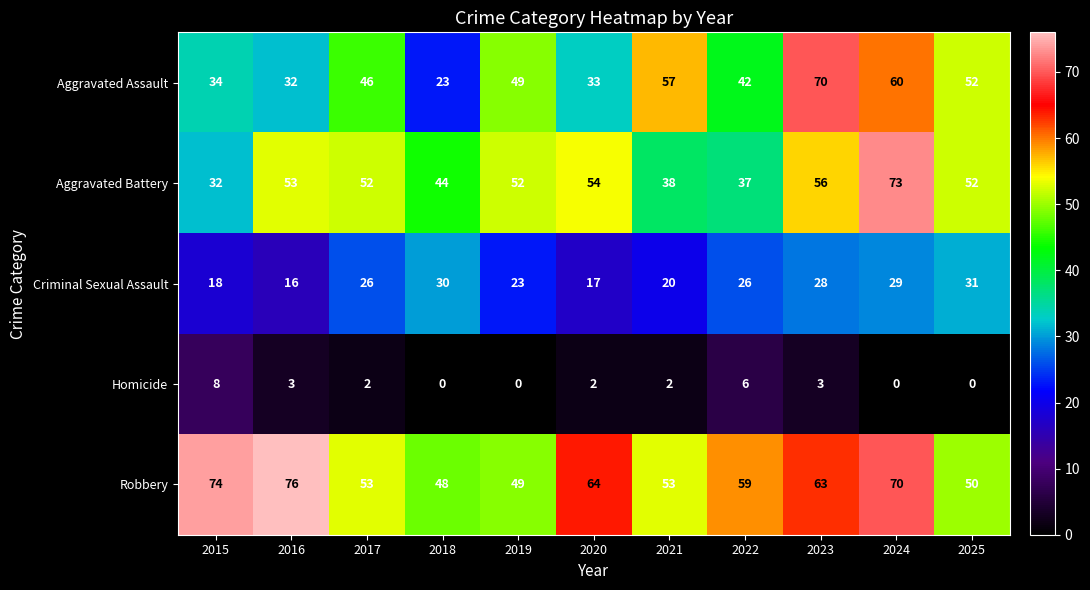

Which series changed the most between 2020 and 2024?

Aggravated Assault